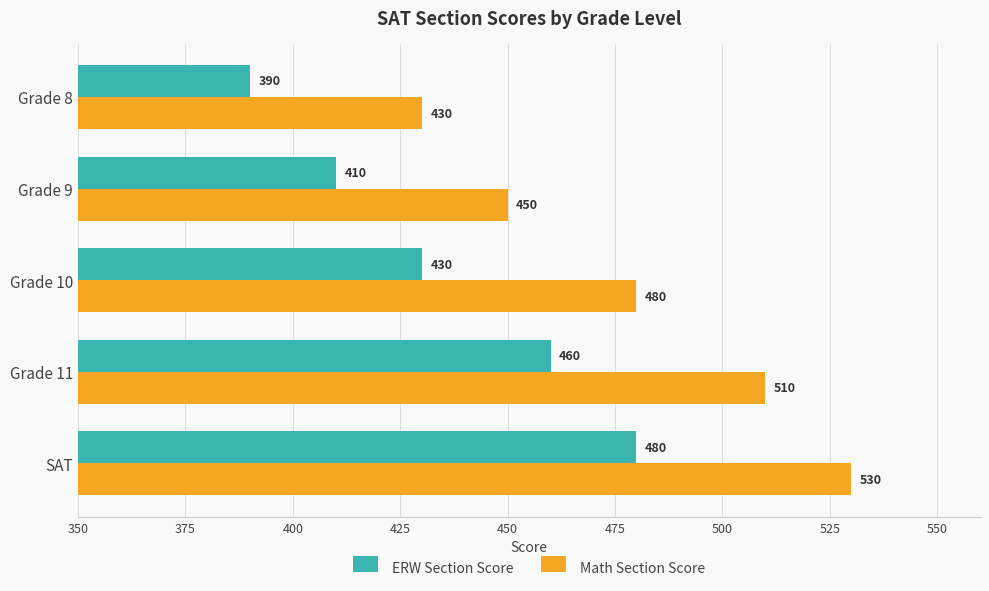

The value of Math Section Score at Grade 8 is 430. True or false?

True